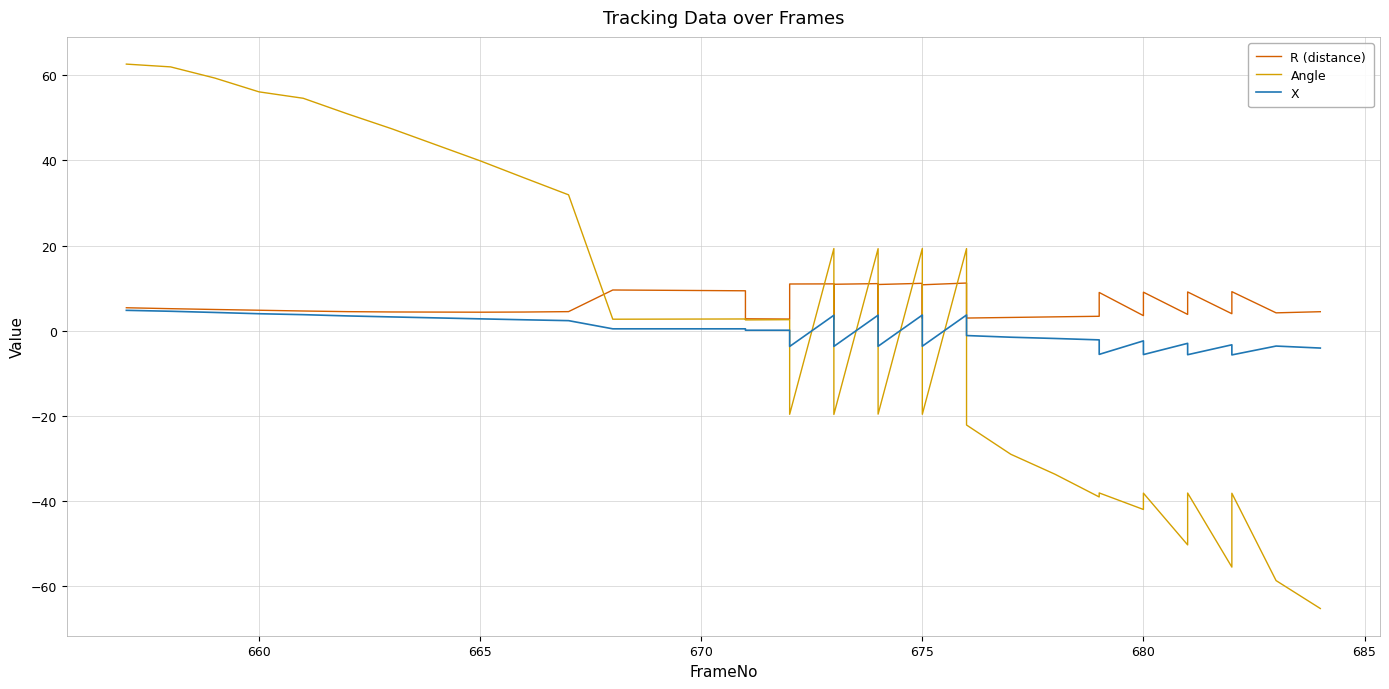

True or false: R (distance) has a value of 5.4 at 30.

False